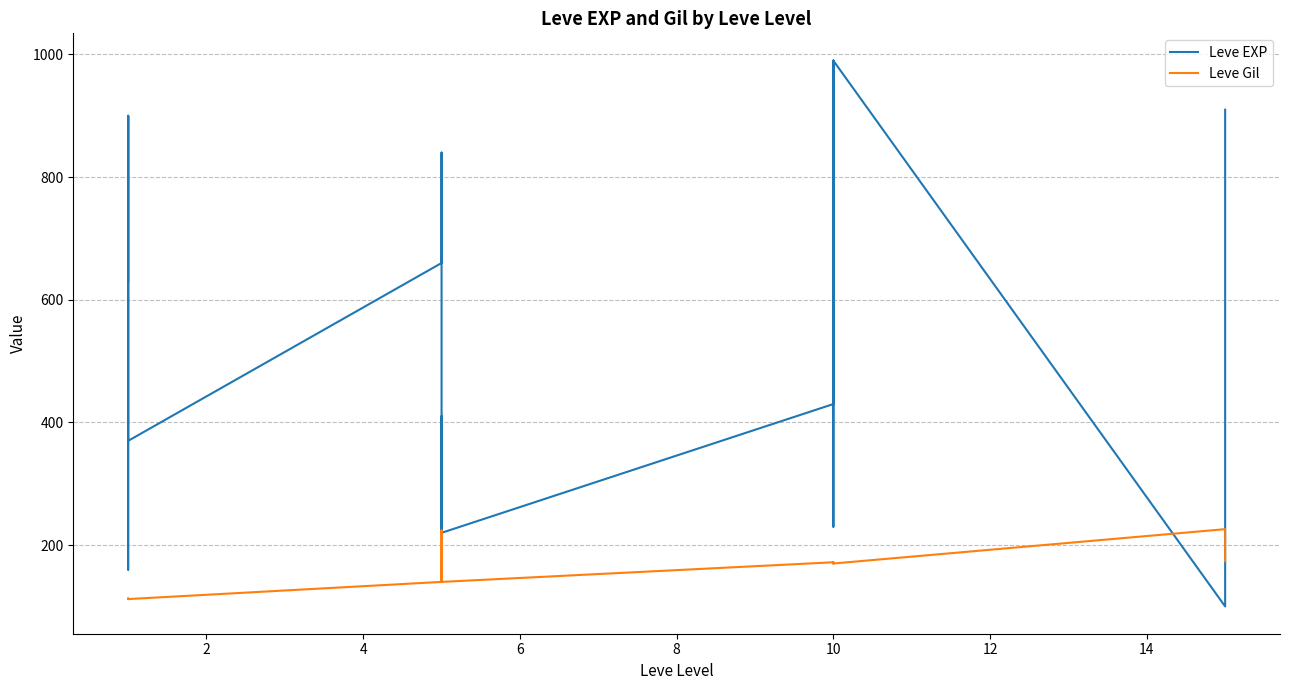

Which series has the largest range (max minus min)?

Leve EXP